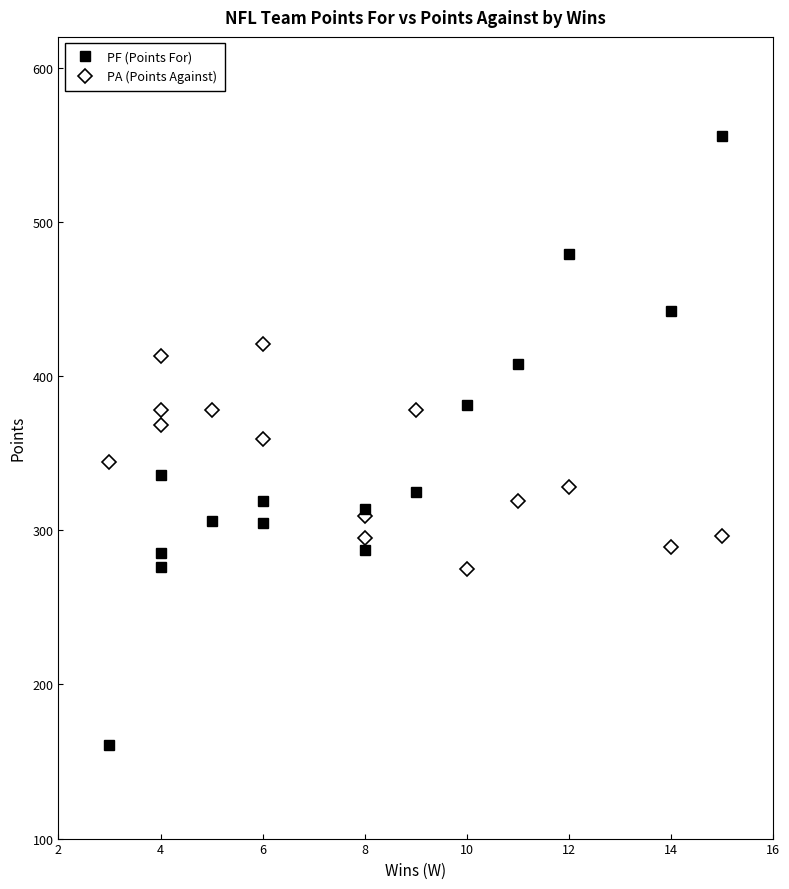

What is the average value of the PF (Points For) series?

345